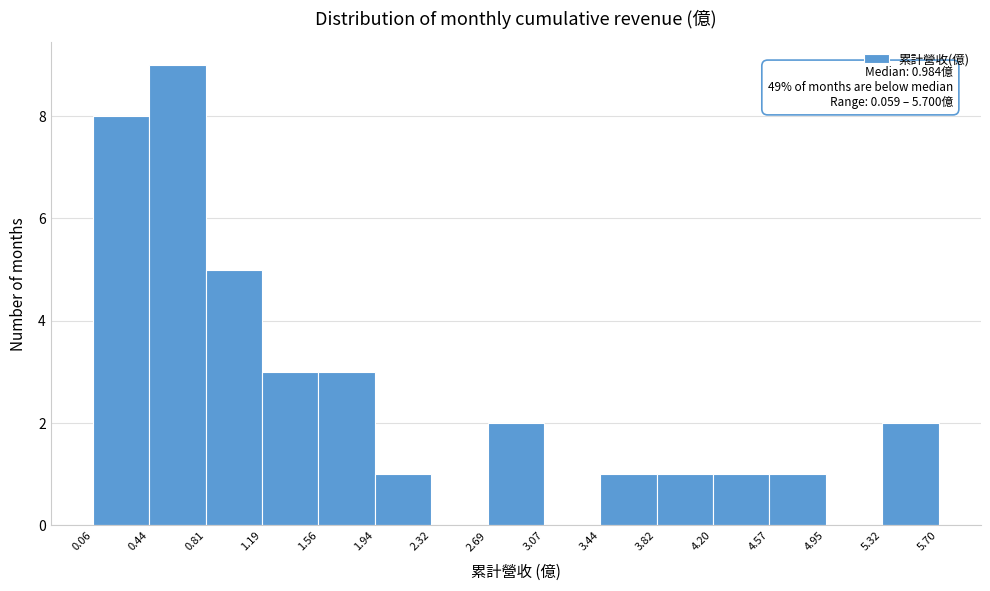

Which range on the x-axis has the tallest bar?

0.44 to 0.81